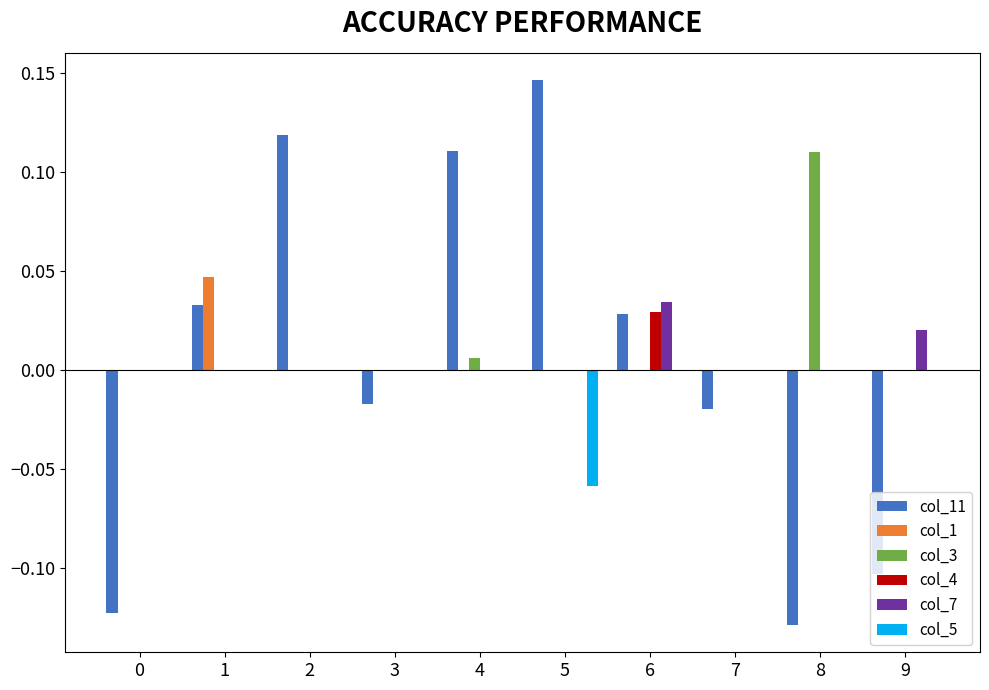

What is the difference between the col_11 values at 8 and 1?

0.2